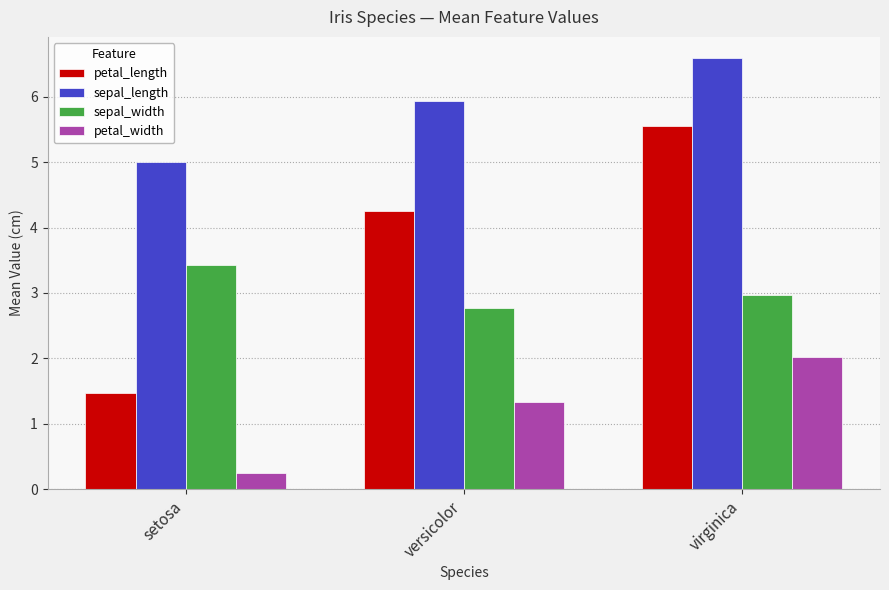

Reading left to right, what are all the values shown in this chart?

petal_length: 1.5	4.3	5.6
sepal_length: 5.0	5.9	6.6
sepal_width: 3.4	2.8	3.0
petal_width: 0.2	1.3	2.0